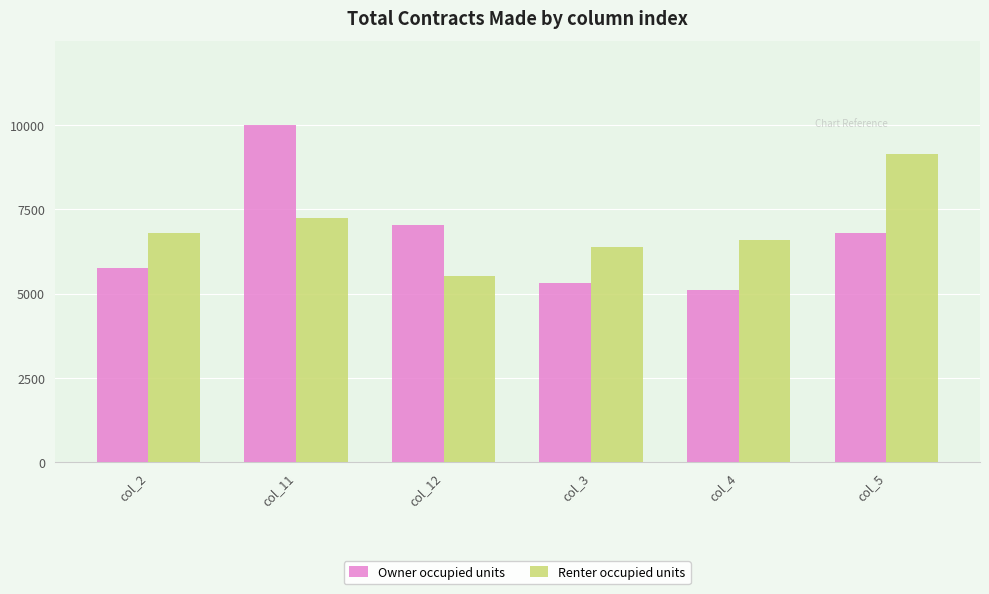

List the labels in order of Renter occupied units value, largest first.

col_5, col_11, col_2, col_4, col_3, col_12